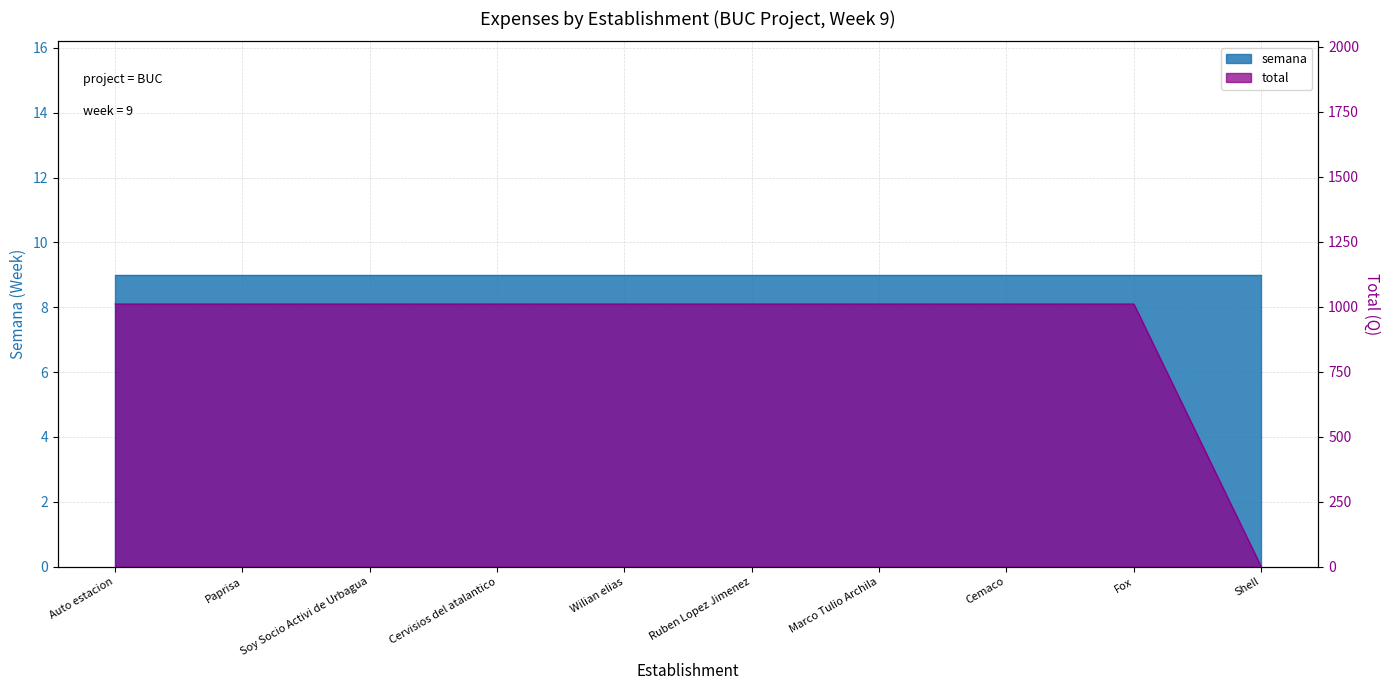

How many values are below 1009?

1